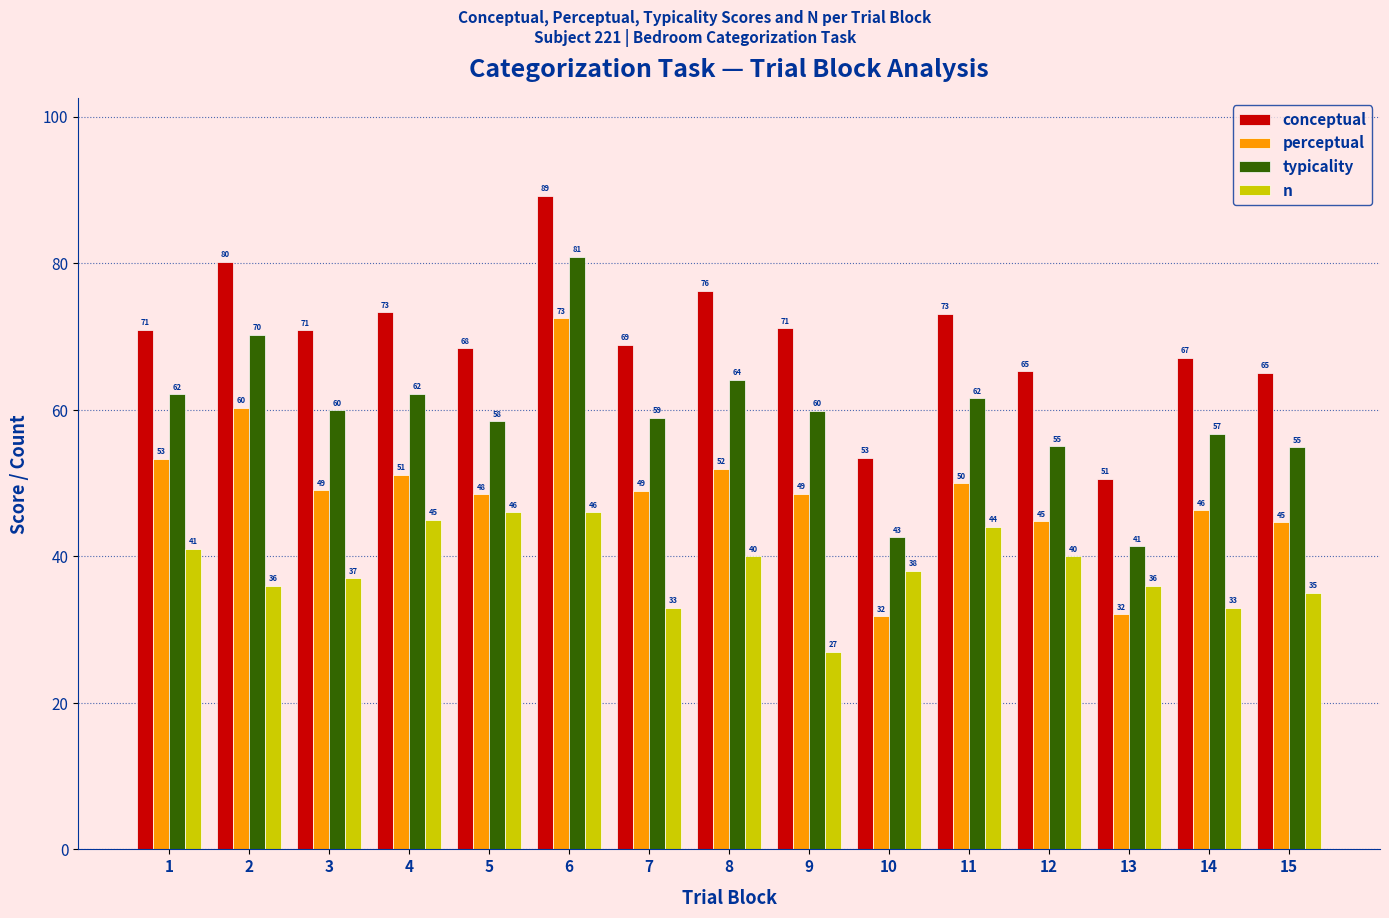

List the series in order of their overall mean, lowest first.

n, perceptual, typicality, conceptual